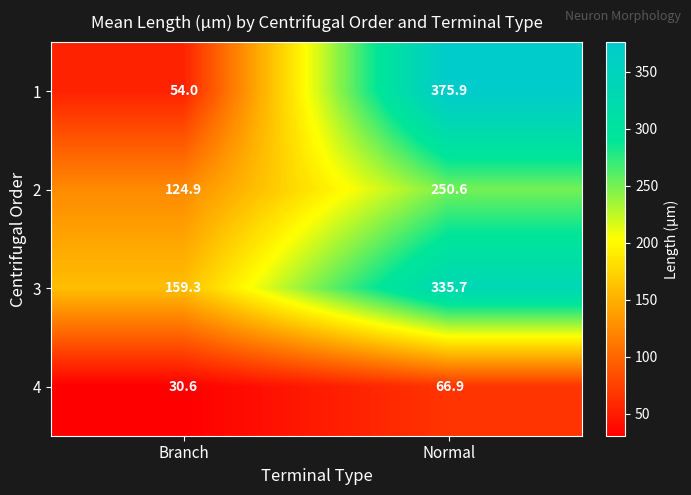

Which category has the lowest value across all series?

Branch